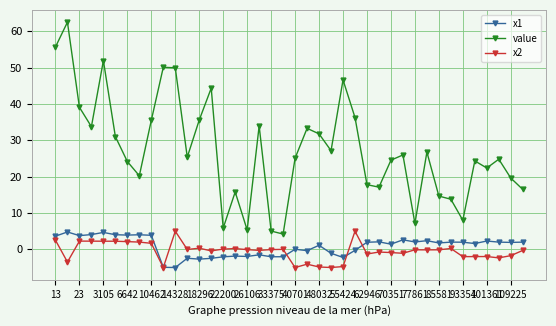

What is the value of the value point at the 19th from the left?

5.0